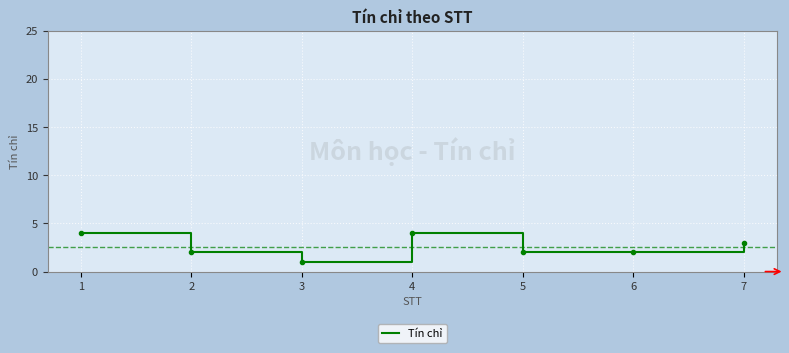

How many lines are shown in the chart?

1